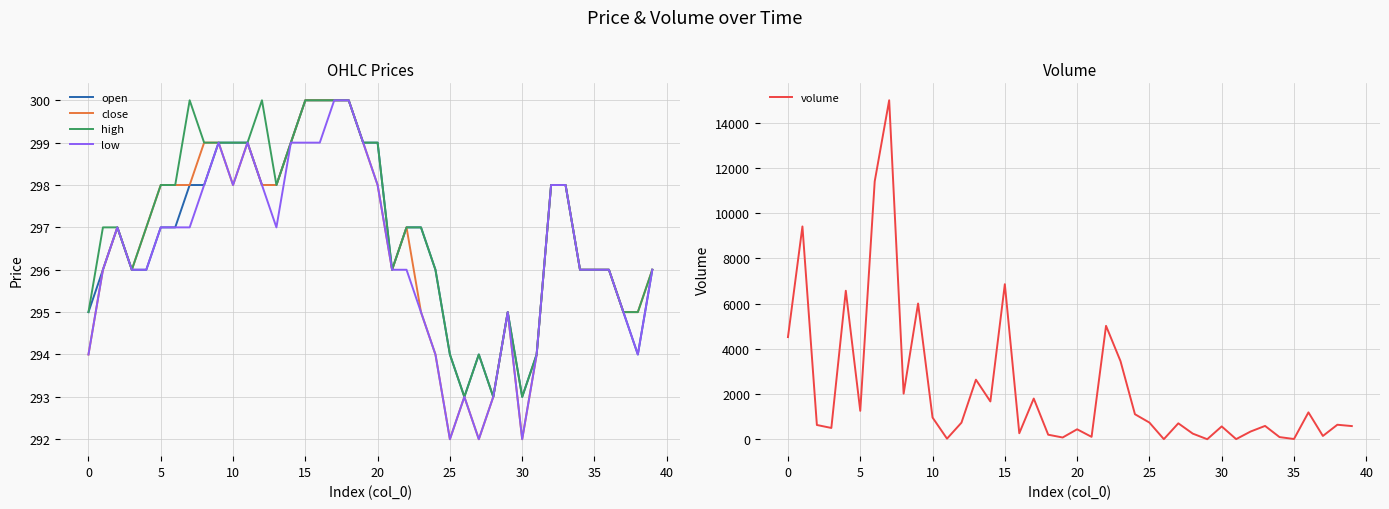

How many data points in open are above 297?

16